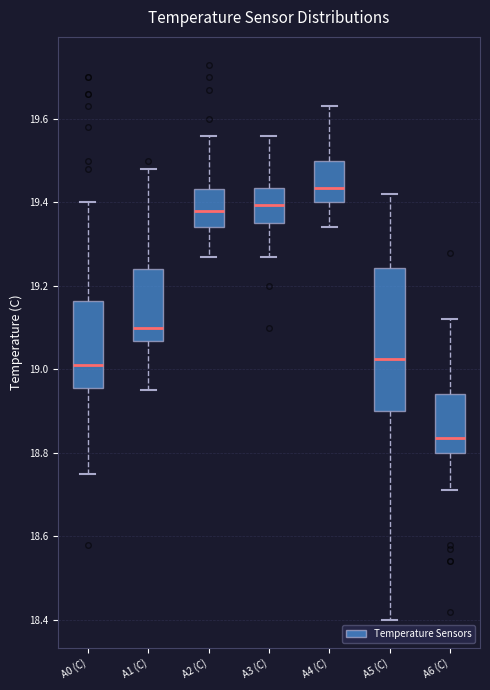

Which box has the lowest median line?

A6 (C)